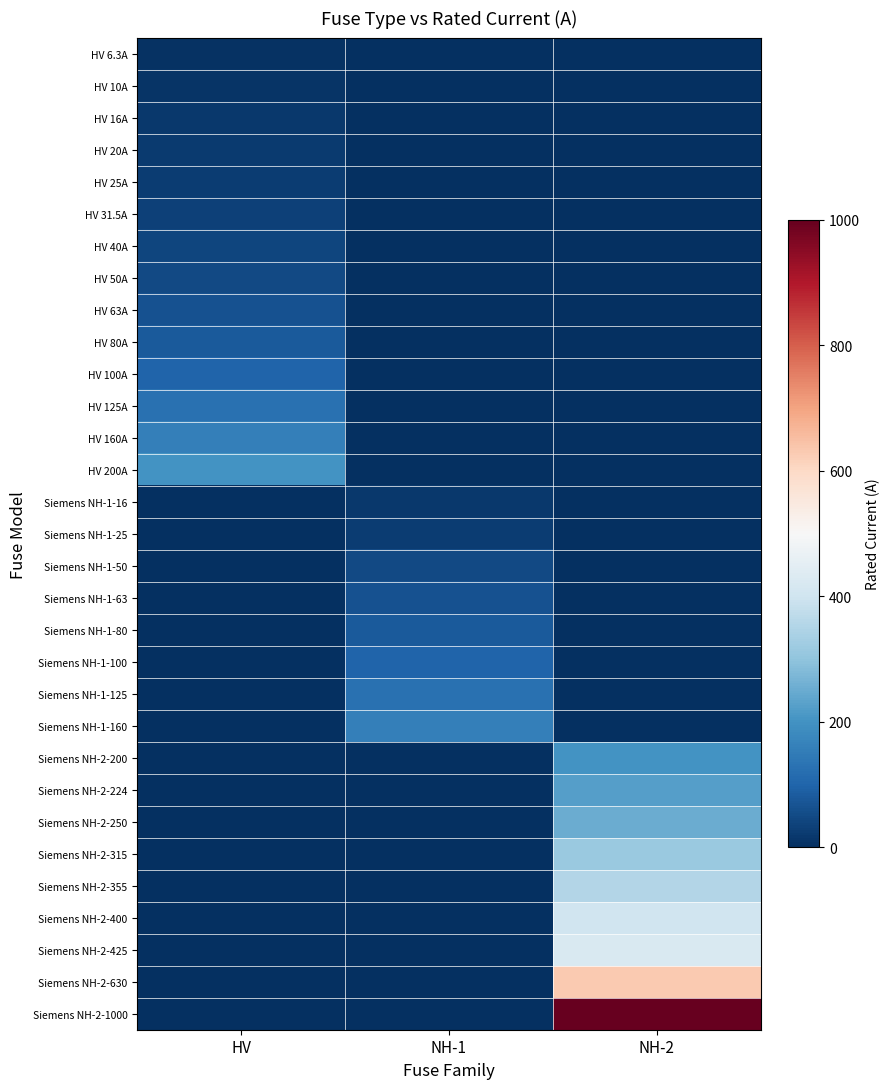

Which series changed the most between NH-1 and NH-2?

Siemens NH-2-1000